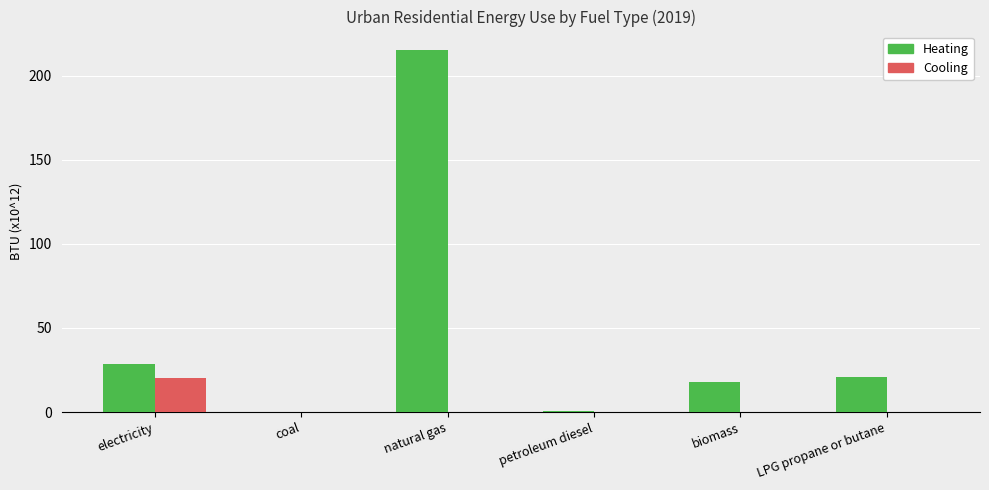

How many data points in Heating are above 21?

3